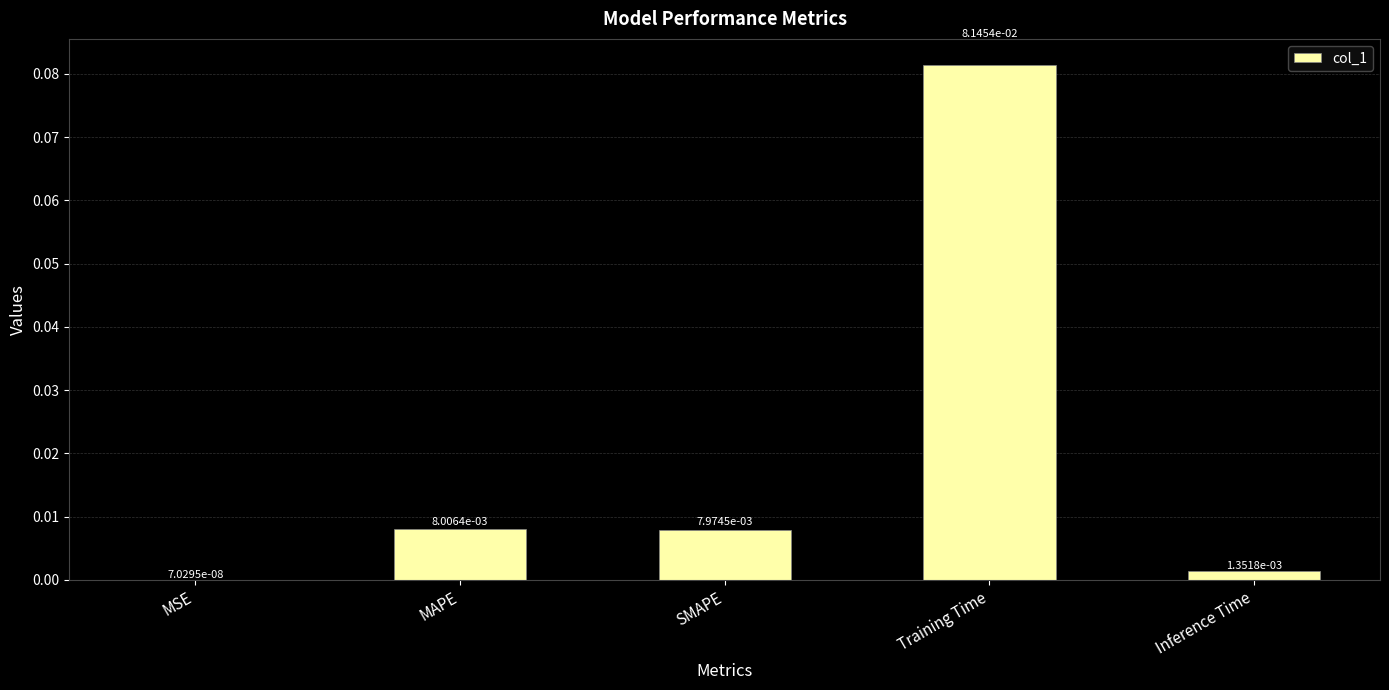

Which label corresponds to the largest value in the chart?

Training Time